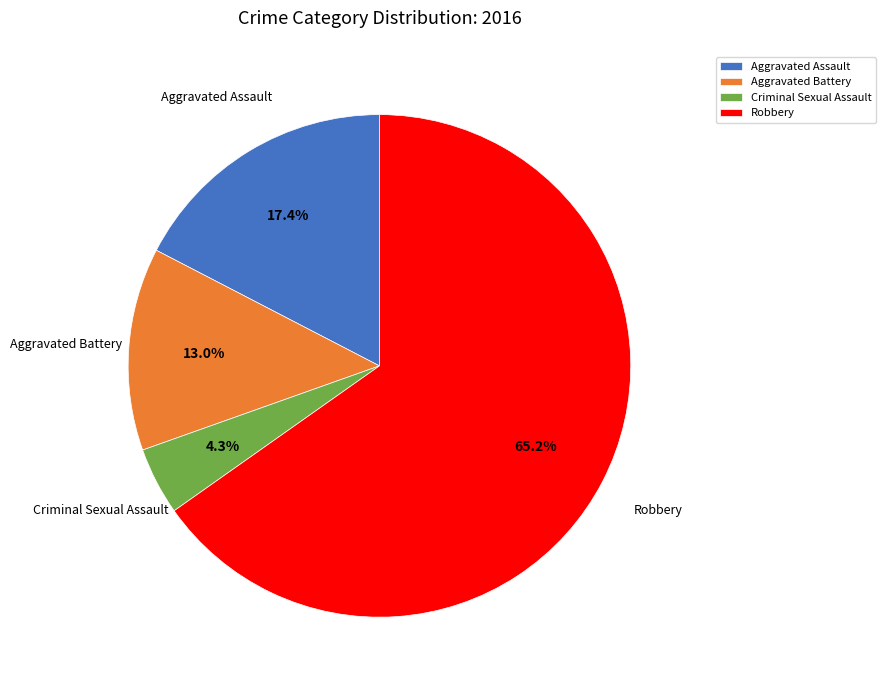

Rank the categories by value from lowest to highest.

Criminal Sexual Assault, Aggravated Battery, Aggravated Assault, Robbery